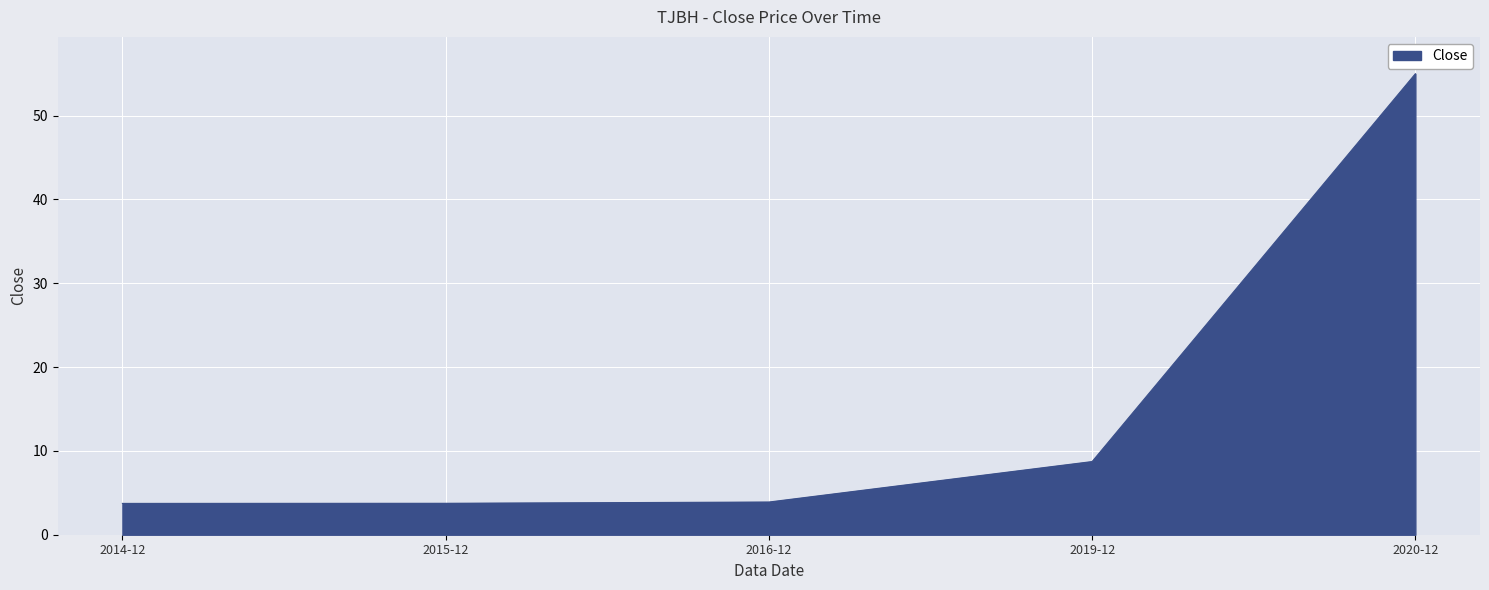

True or false: the data shows 2.1 at 2019-12.

False